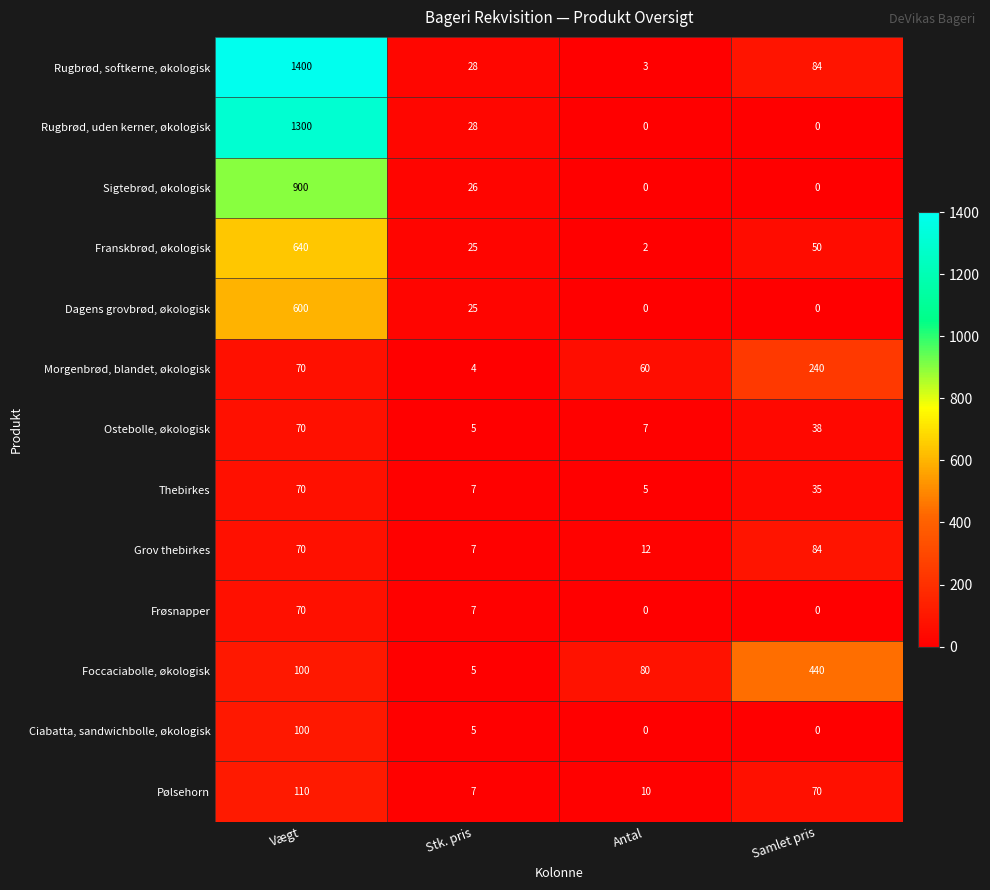

What is the minimum value for Grov thebirkes?

7